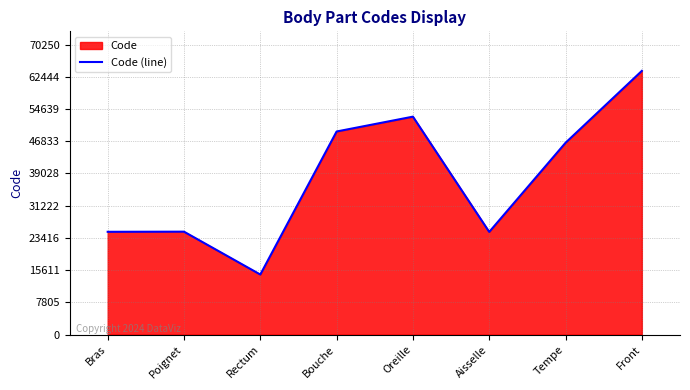

What is the change in value from Poignet to Front?

+38942